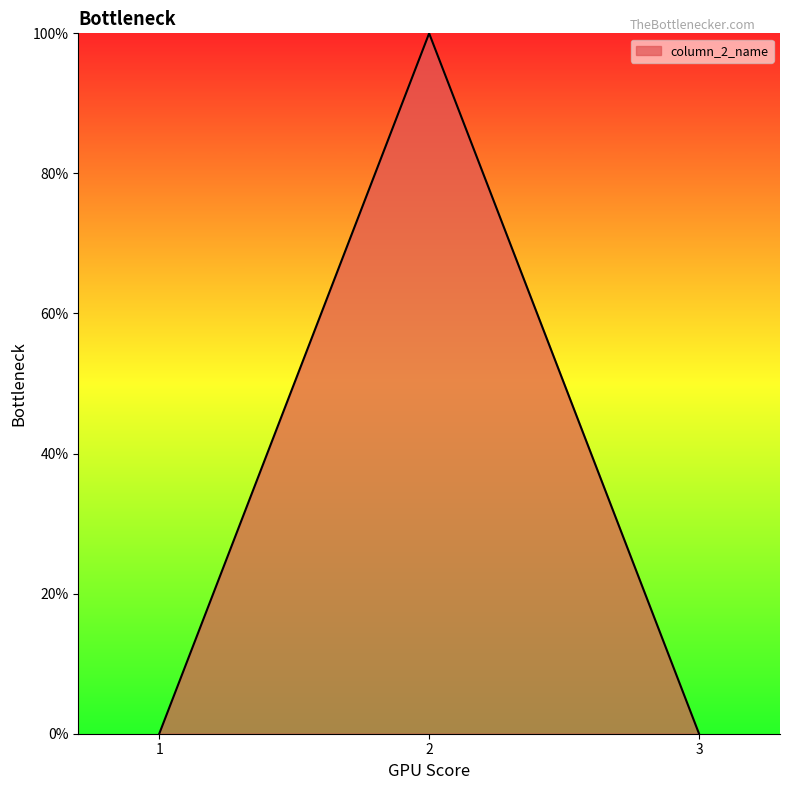

Does the chart have visible grid lines?

No